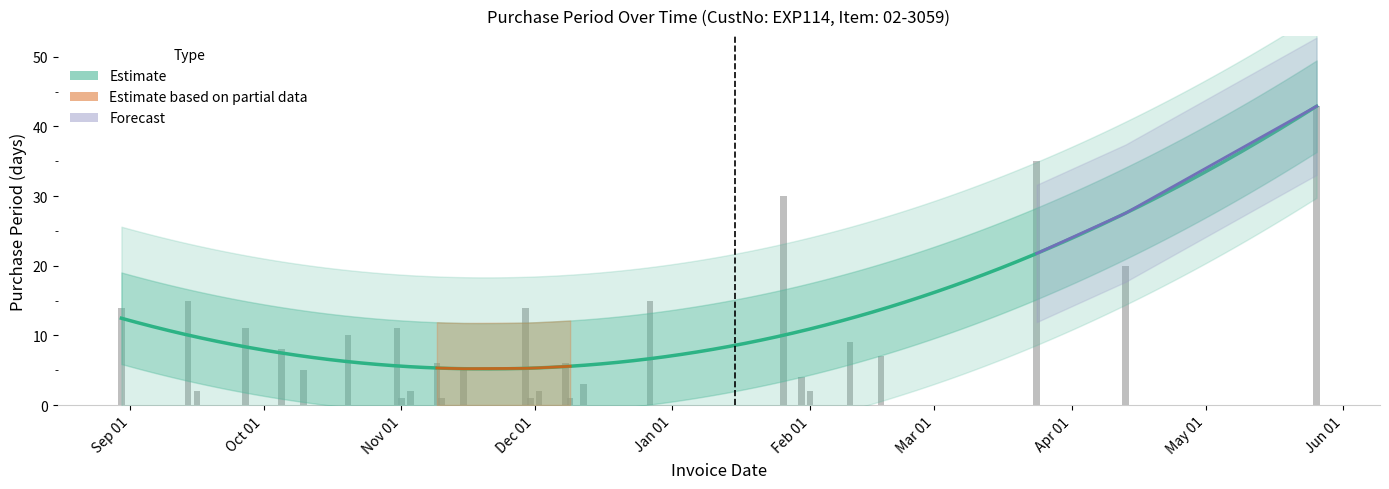

List the labels in order of value, largest first.

2017-05-26, 2017-03-24, 2017-01-26, 2017-04-13, 2016-09-14, 2016-12-27, 2016-08-30, 2016-11-29, 2016-09-27, 2016-10-31, 2016-10-20, 2017-02-10, 2016-10-05, 2017-02-17, 2016-11-09, 2016-12-08, 2016-10-10, 2016-11-15, 2017-01-30, 2016-12-12, 2016-09-16, 2016-11-03, 2016-12-02, 2017-02-01, 2016-11-01, 2016-11-10, 2016-11-30, 2016-12-09